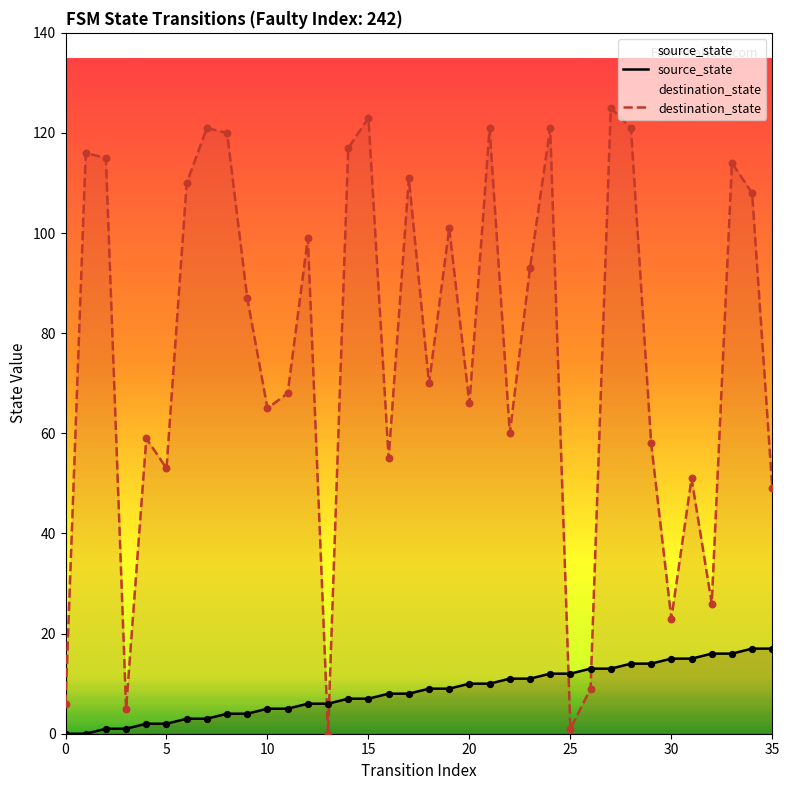

What is the total value across all series at 35?

66